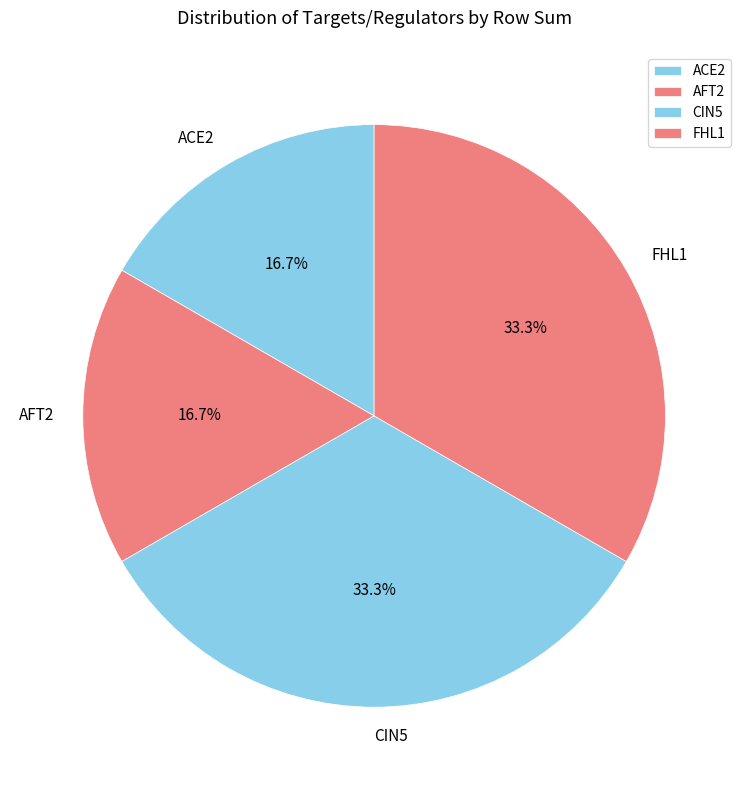

Count the number of slices in the pie.

4